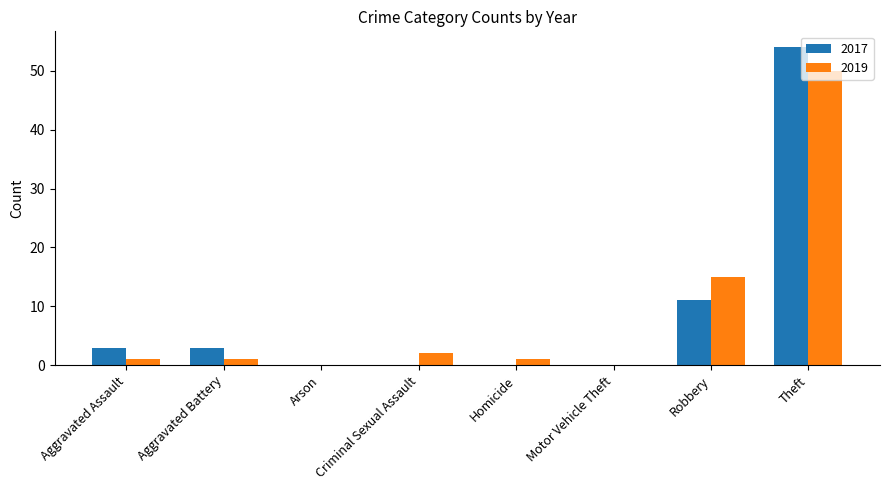

What is the greatest value displayed?

54